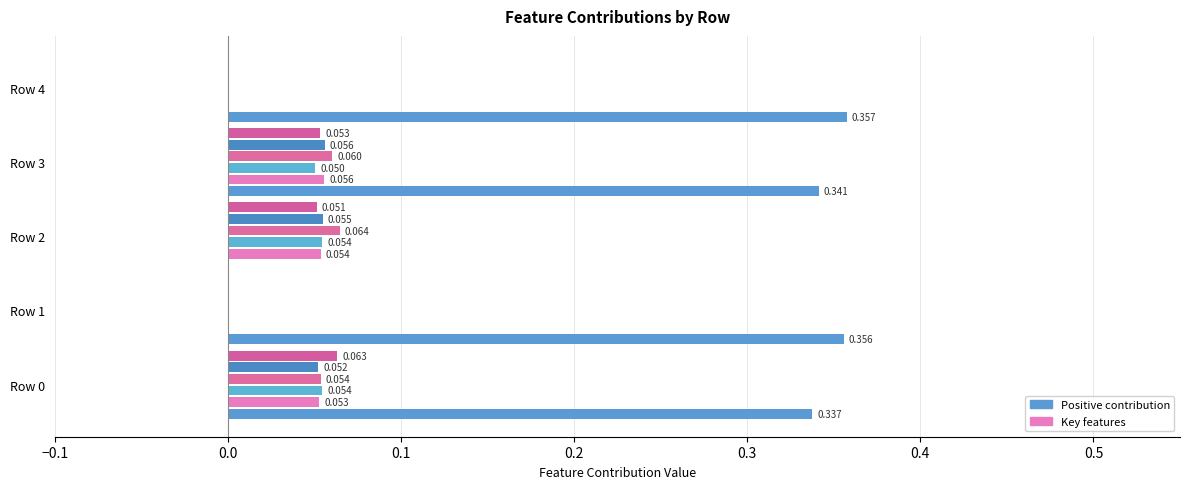

How many series are shown in this chart?

6